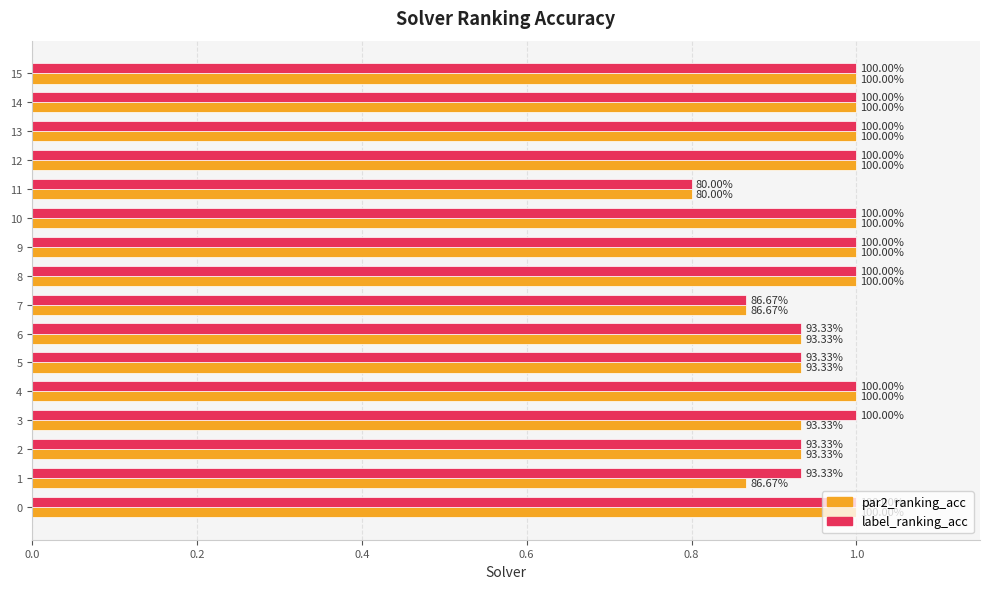

At how many categories does at least one series exceed 0?

16